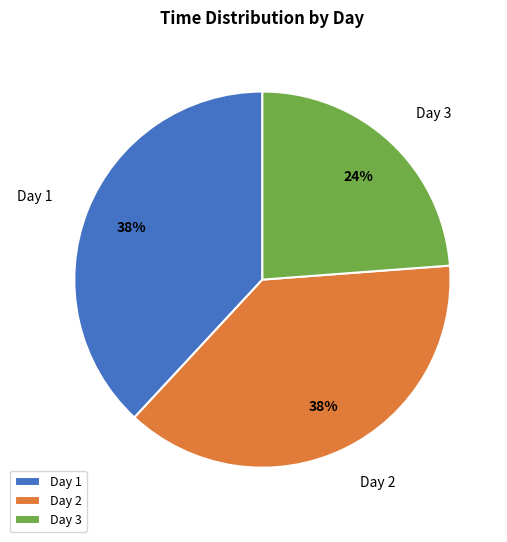

Which slice is the smallest?

Day 3